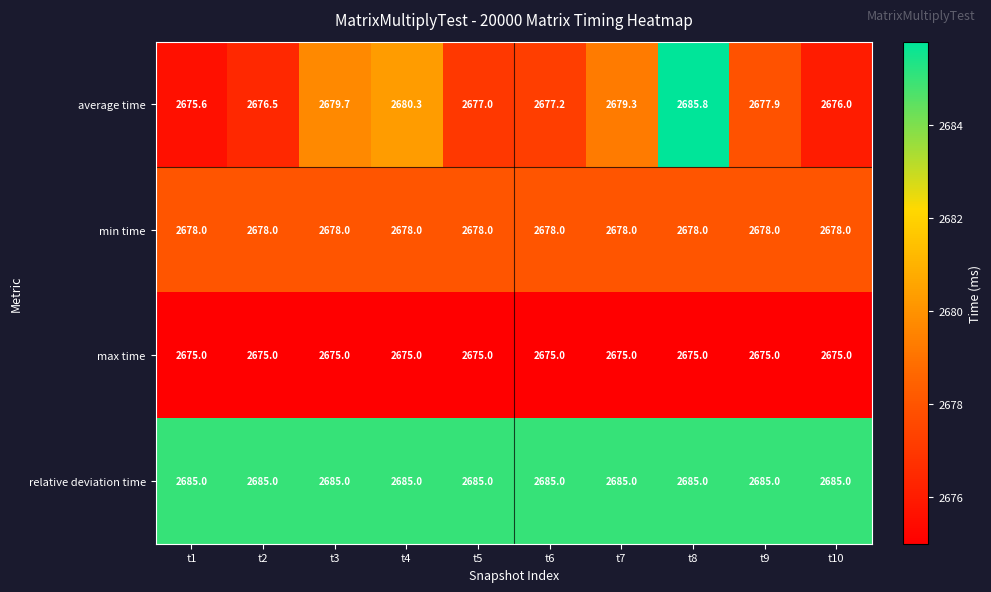

Which series has the widest spread of values?

average time